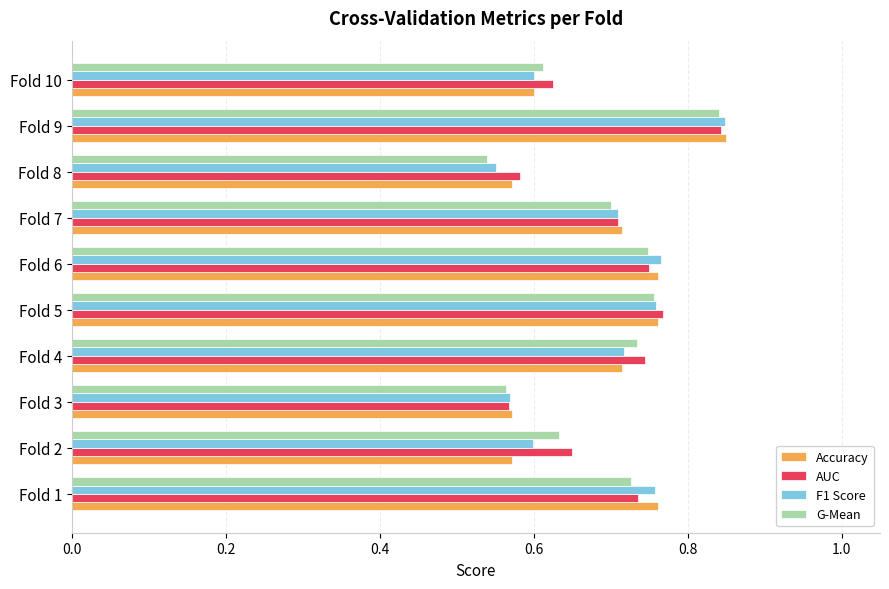

The G-Mean series shows 1.1 at Fold 4. True or false?

False